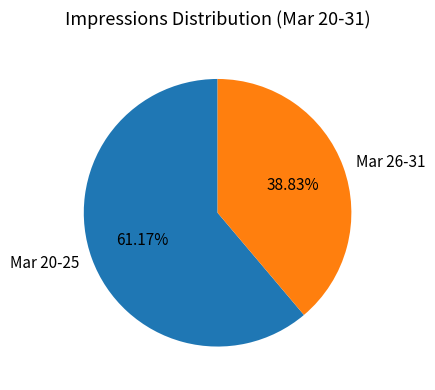

Rank the categories by value from highest to lowest.

Mar 20-25, Mar 26-31